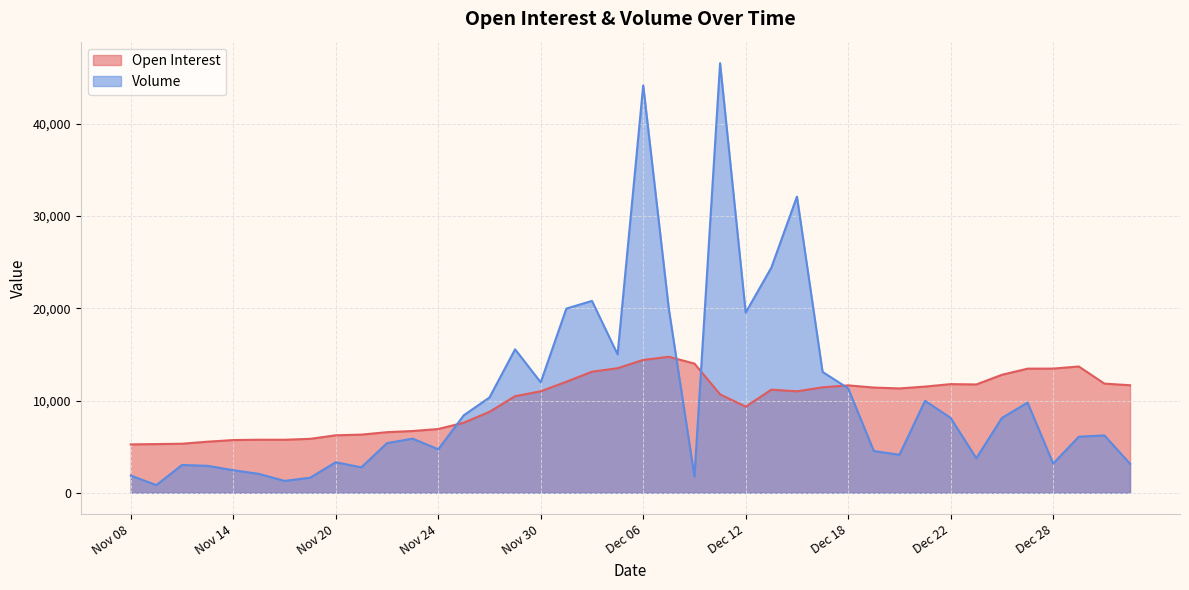

What are all the series names shown in the legend?

Open Interest, Volume